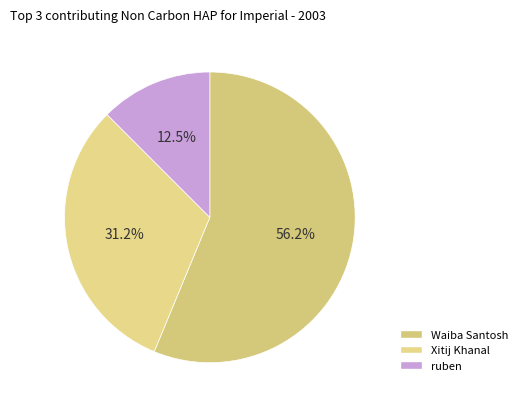

How many segments does this pie chart have?

3